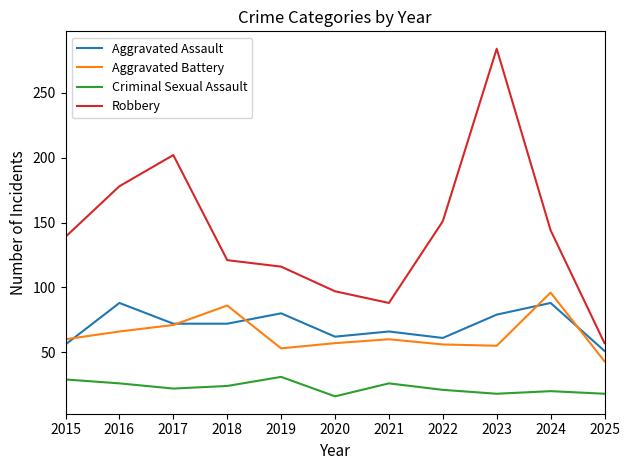

The Aggravated Assault series shows 79 at 2023. True or false?

True